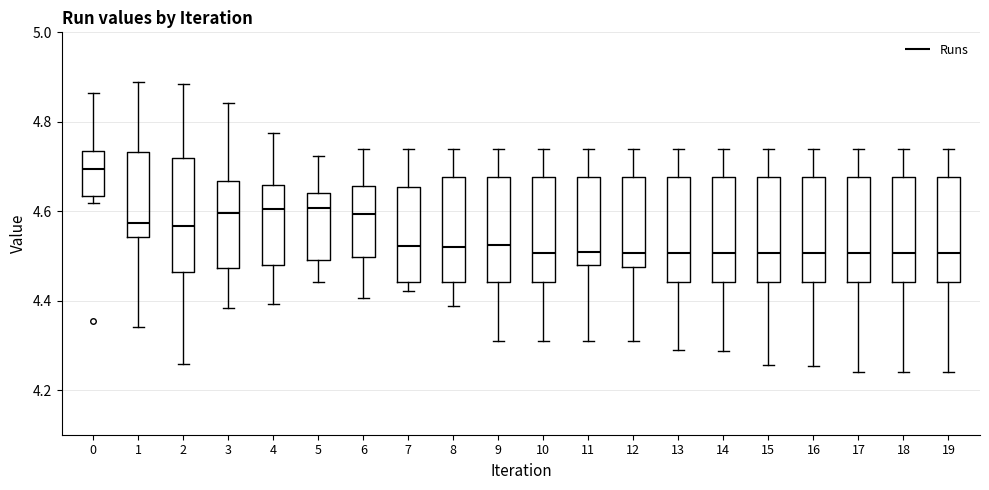

Where does the median line of the box at x = 13 sit on the y-axis? The values are not printed on the chart, so give them approximately, as read against the axis.

4.50